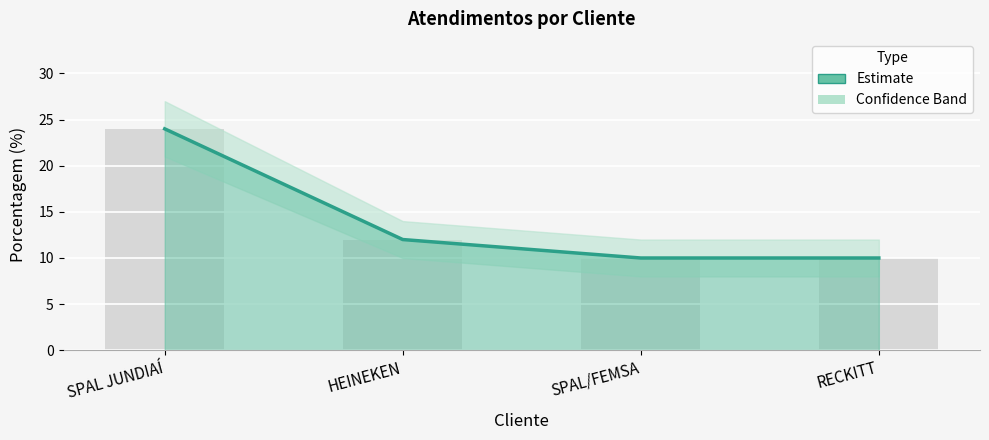

What position from the left is HEINEKEN?

2